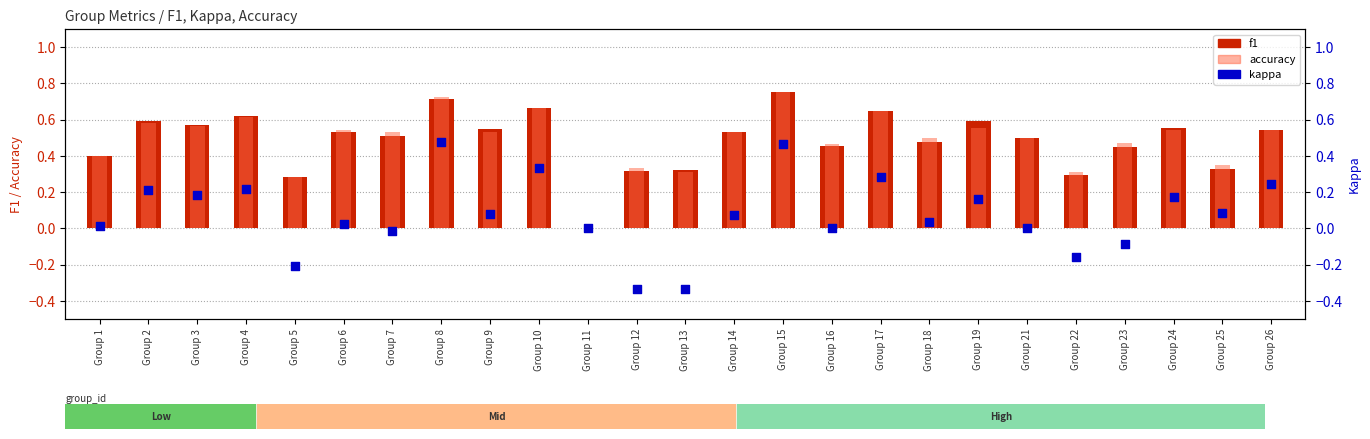

Which series has the widest spread of Y values?

kappa